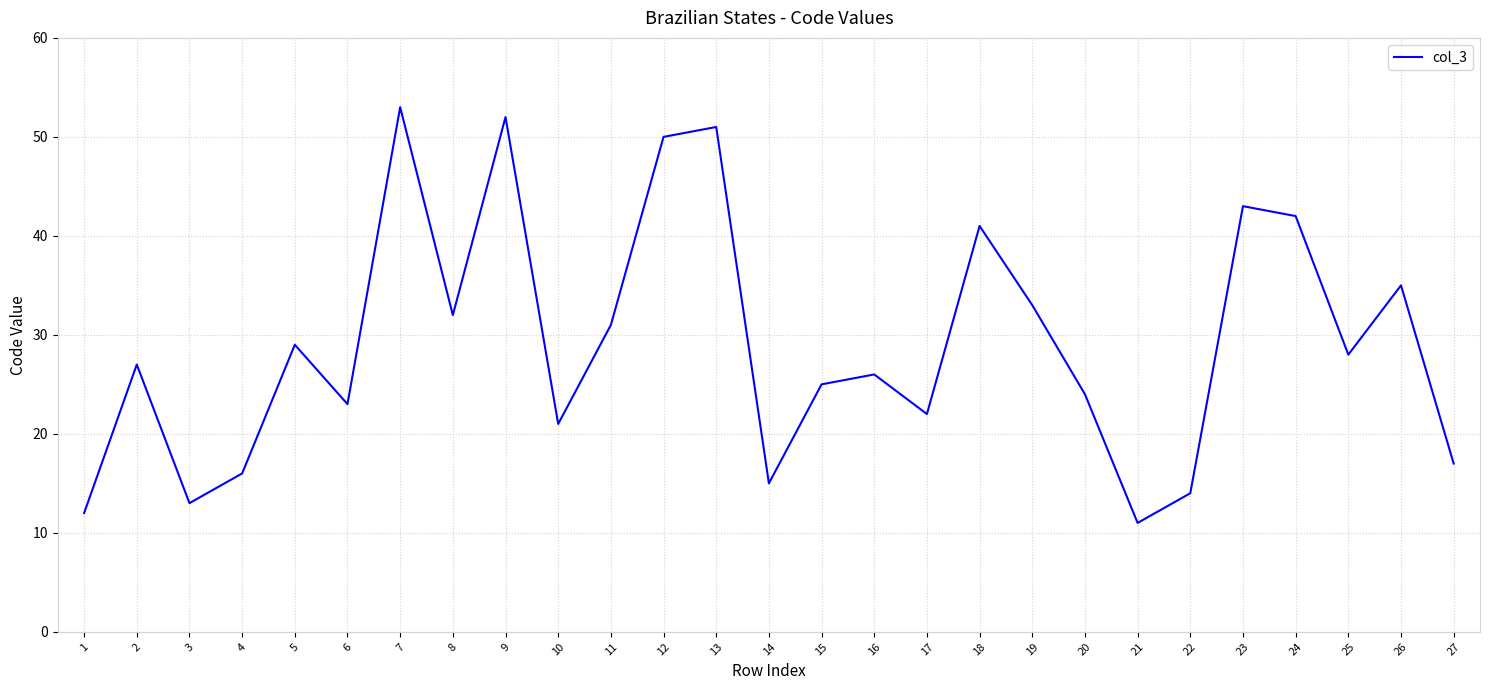

Reading left to right, list all the values displayed in this chart.

1=12	2=27	3=13	4=16	5=29	6=23	7=53	8=32	9=52	10=21	11=31	12=50	13=51	14=15	15=25	16=26	17=22	18=41	19=33	20=24	21=11	22=14	23=43	24=42	25=28	26=35	27=17